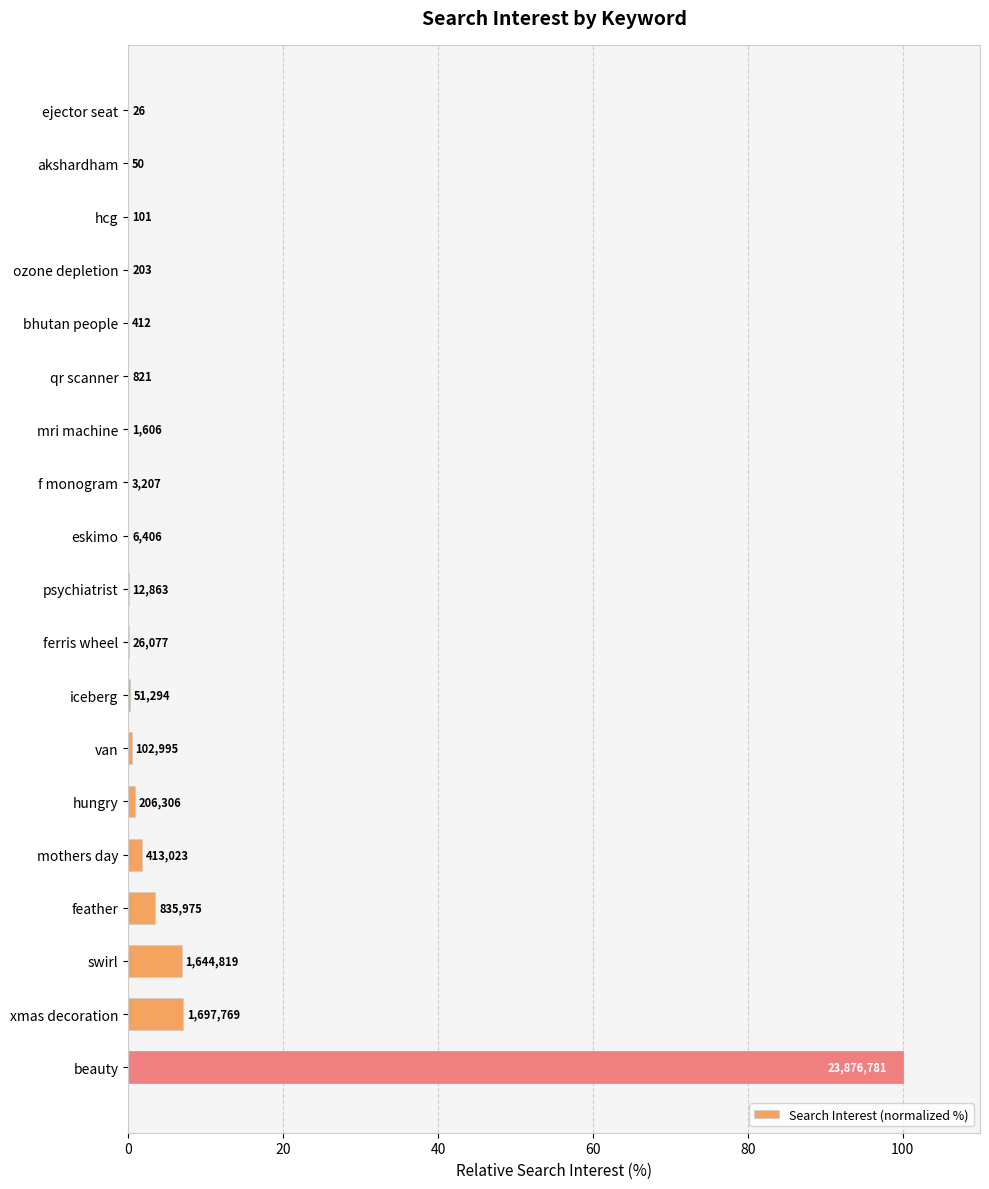

Are the bars horizontal?

Yes